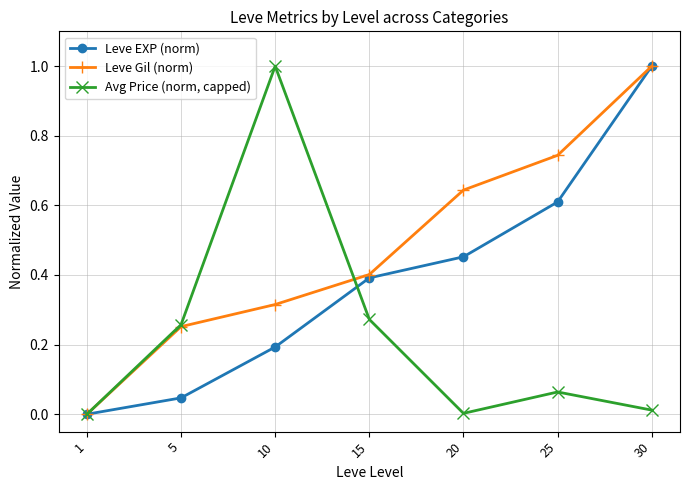

How many data points in Leve Gil (norm) are above 0?

6